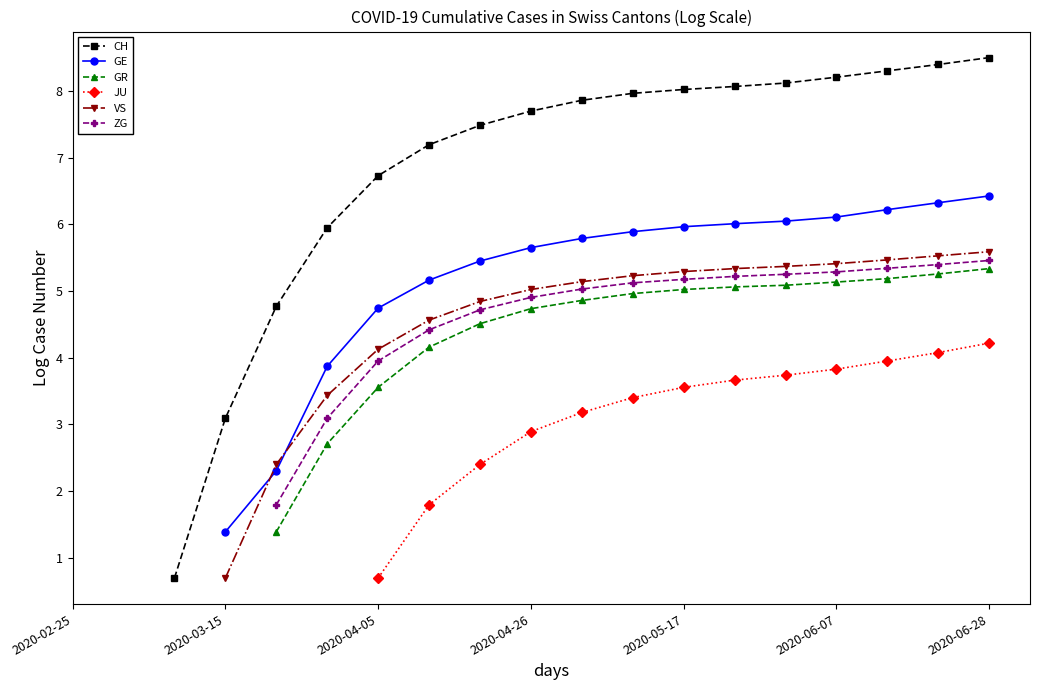

True or false: CH has more than 1 points higher than both neighbors.

False